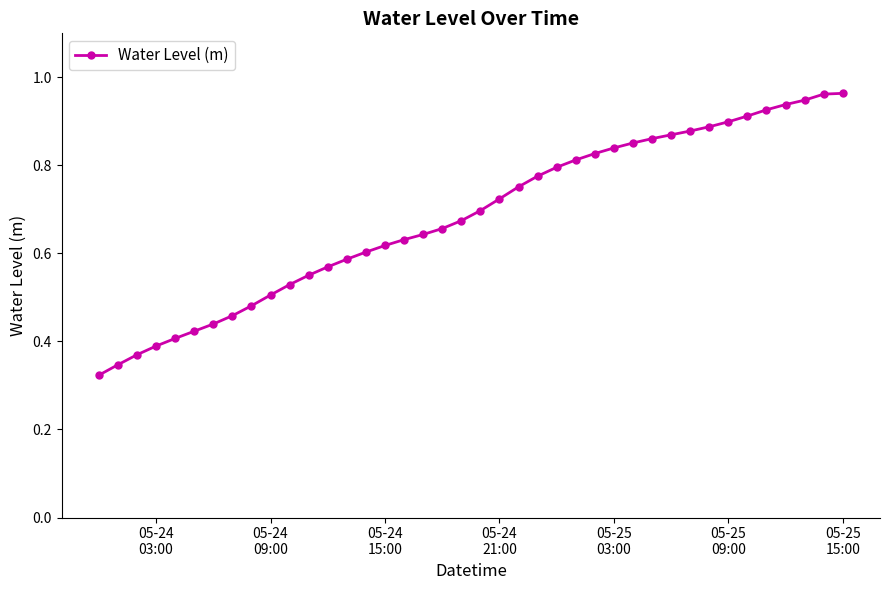

What is the sum of all values?

27.3